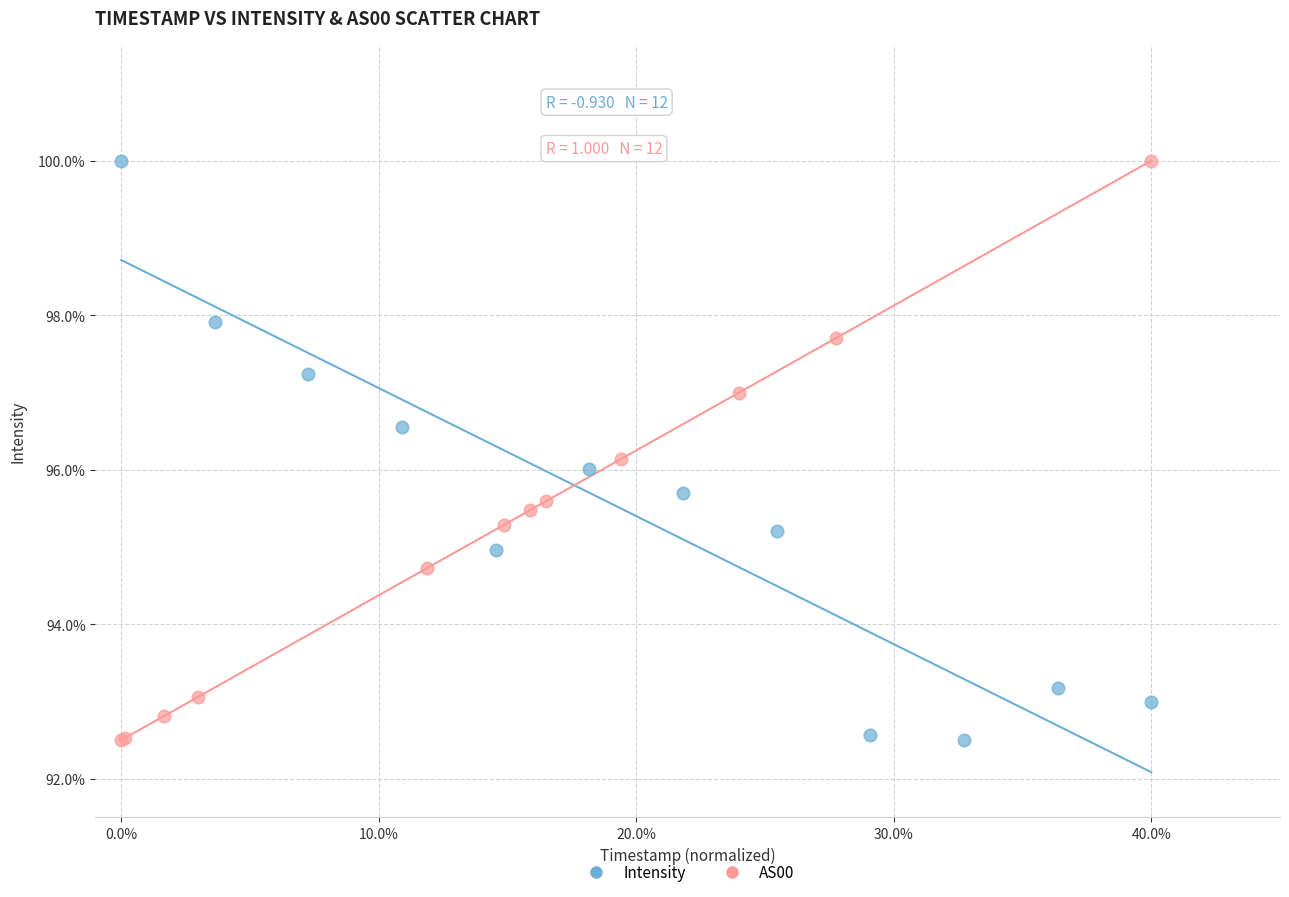

What are all the series names shown in the legend?

Intensity, AS00